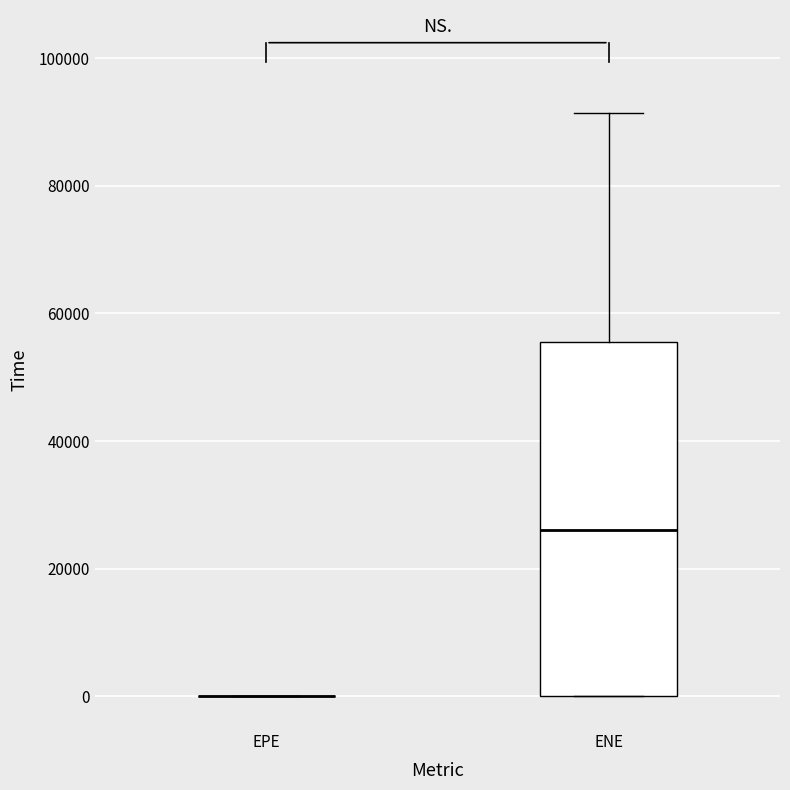

Reading left to right, transcribe this box plot: for each box, give where its median line is, the range the box spans, and where its two whiskers end, as read against the y-axis. The values are not printed on the chart, so give them approximately, as read against the axis.

EPE: box collapsed to a line at 0, whiskers 0 to 0
ENE: median 26000, box 0 to 56000, whiskers 0 to 92000